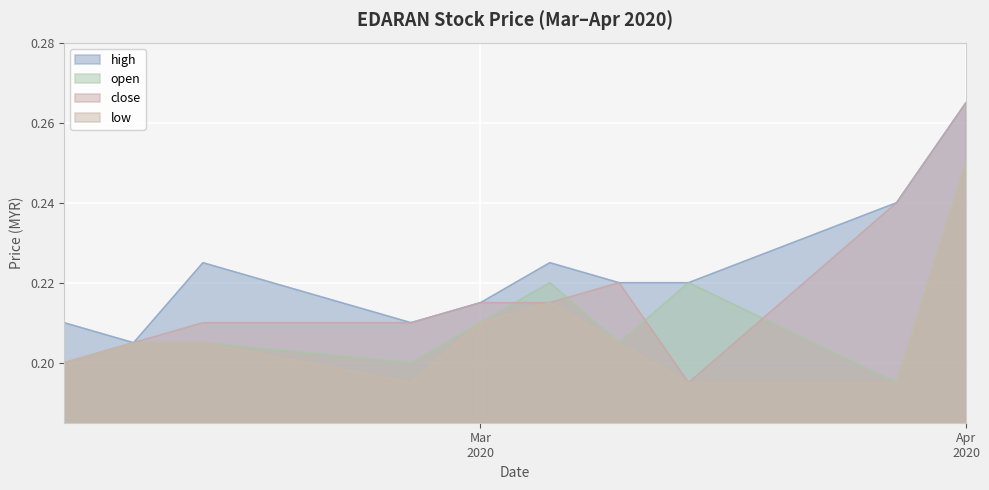

True or false: high and low intersect in this chart.

False